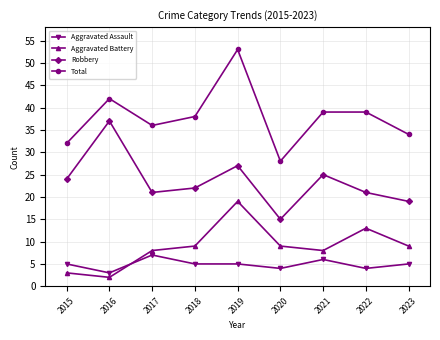

Is this an area chart (filled region under the line)?

No